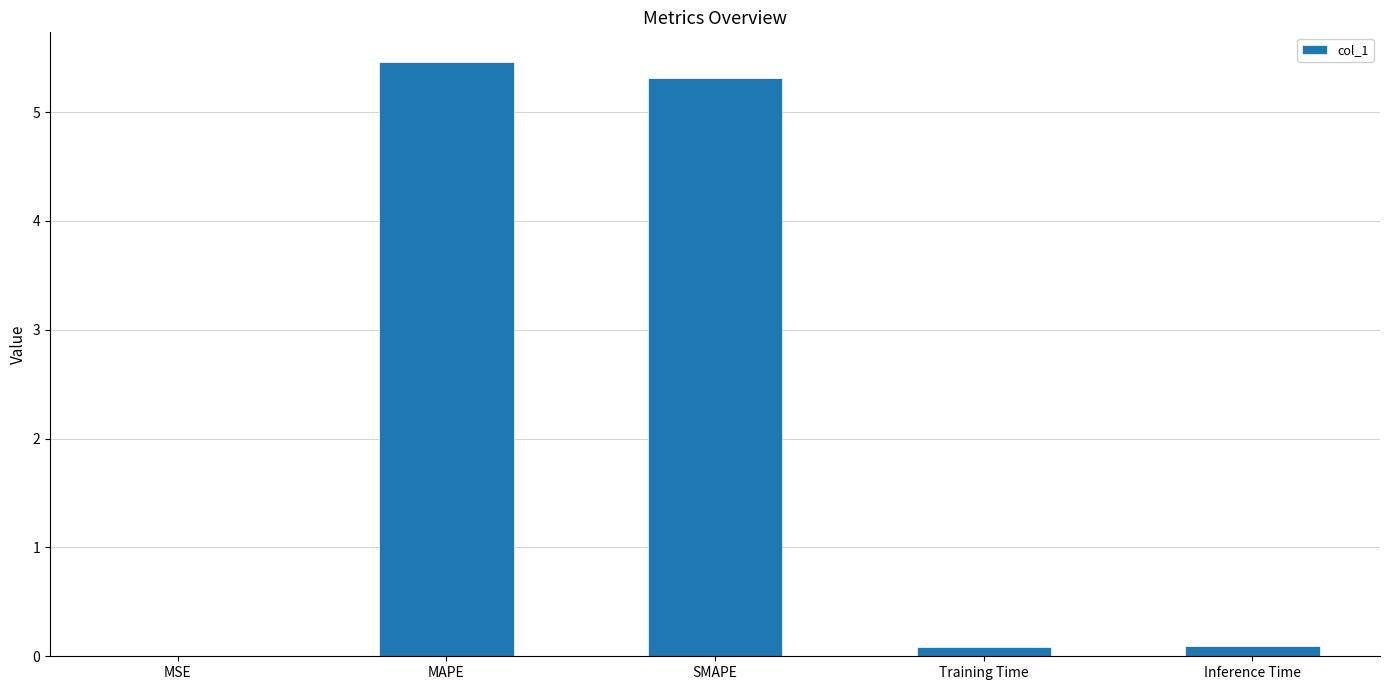

Is it true that the value at MSE is 0.0?

True